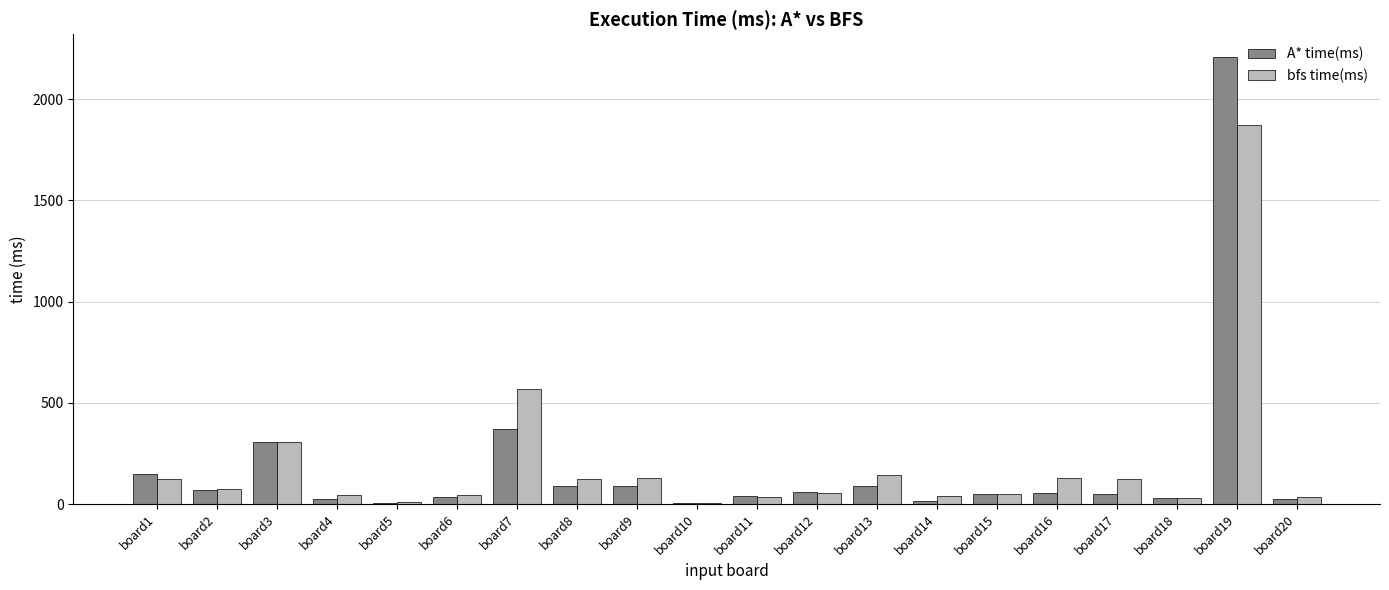

Between board6 and board7, which series saw the biggest shift?

bfs time(ms)